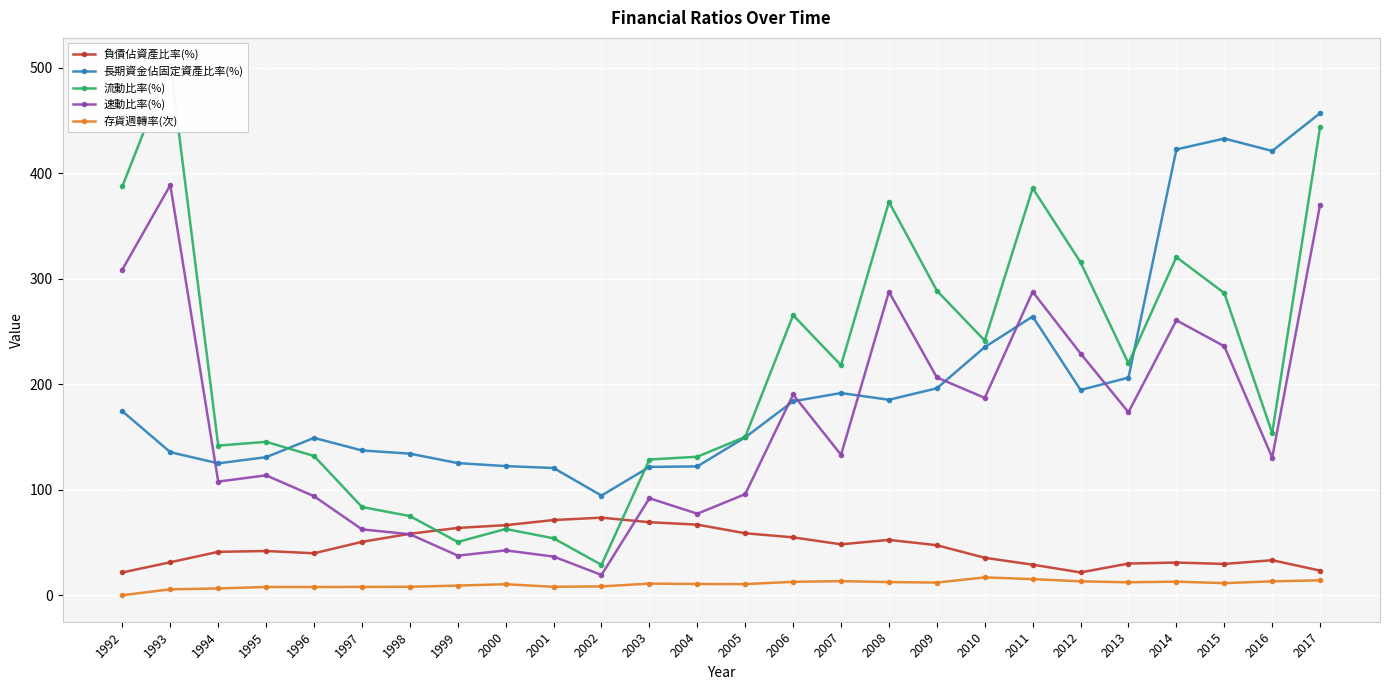

What is the total value across all series at 2015?

996.5